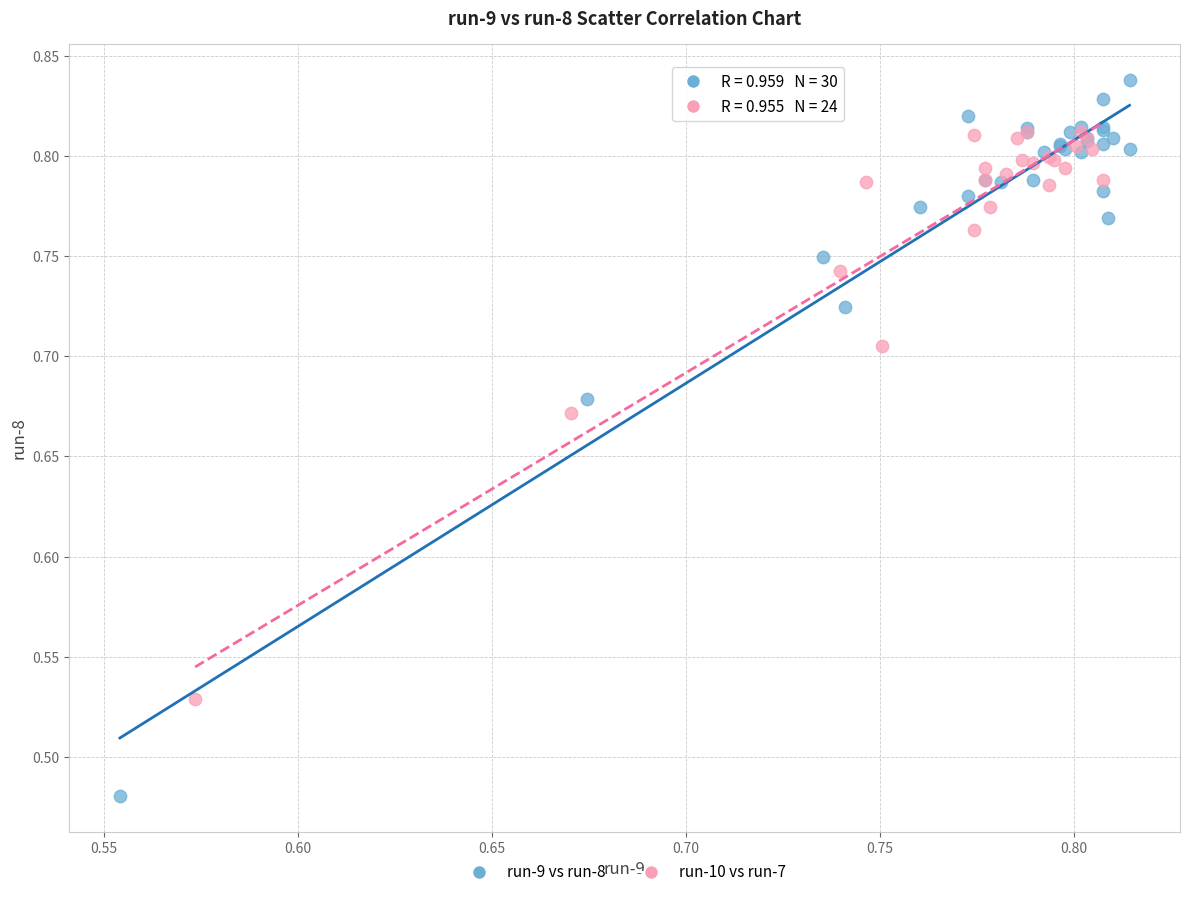

Which series has the largest Y range (max minus min)?

run-9 vs run-8